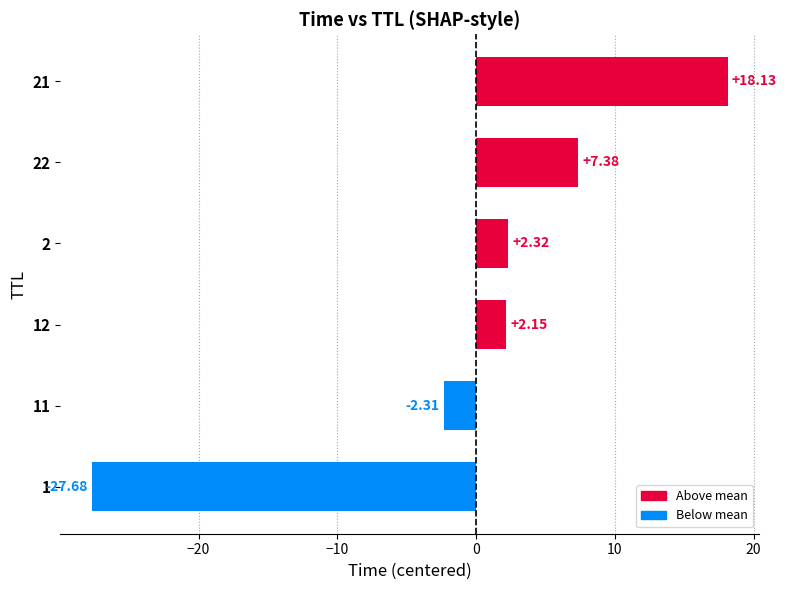

Approximately how many times larger is the value at 22 compared to 21?

0.4